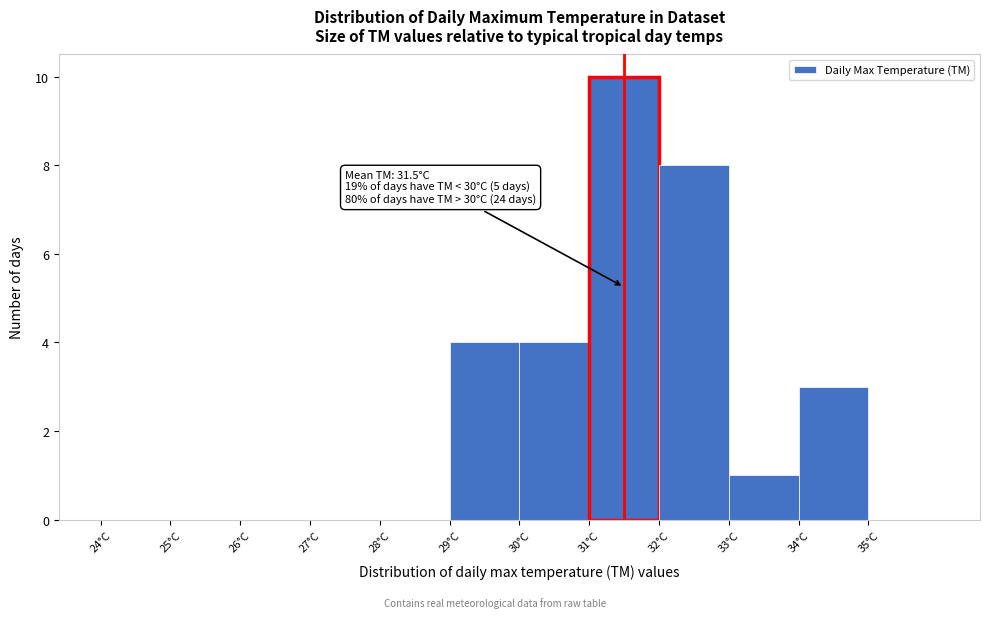

Which range on the x-axis has the tallest bar?

31 to 32